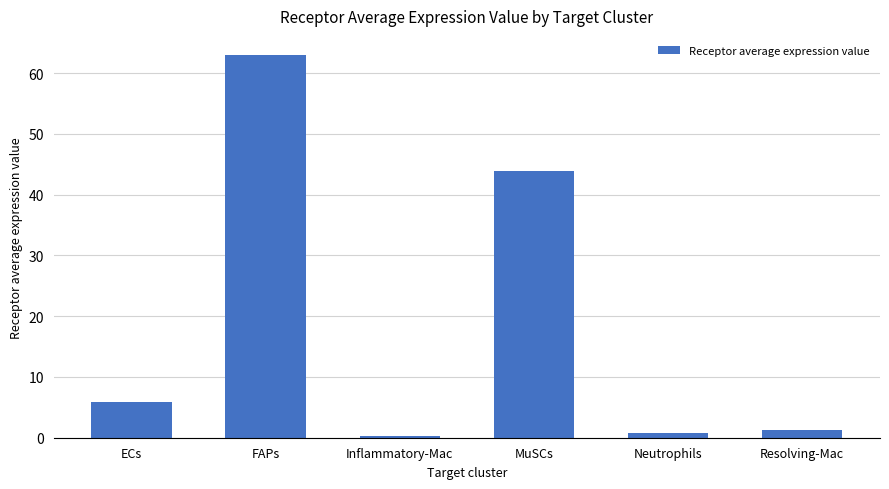

At which label does the data first exceed 5?

ECs